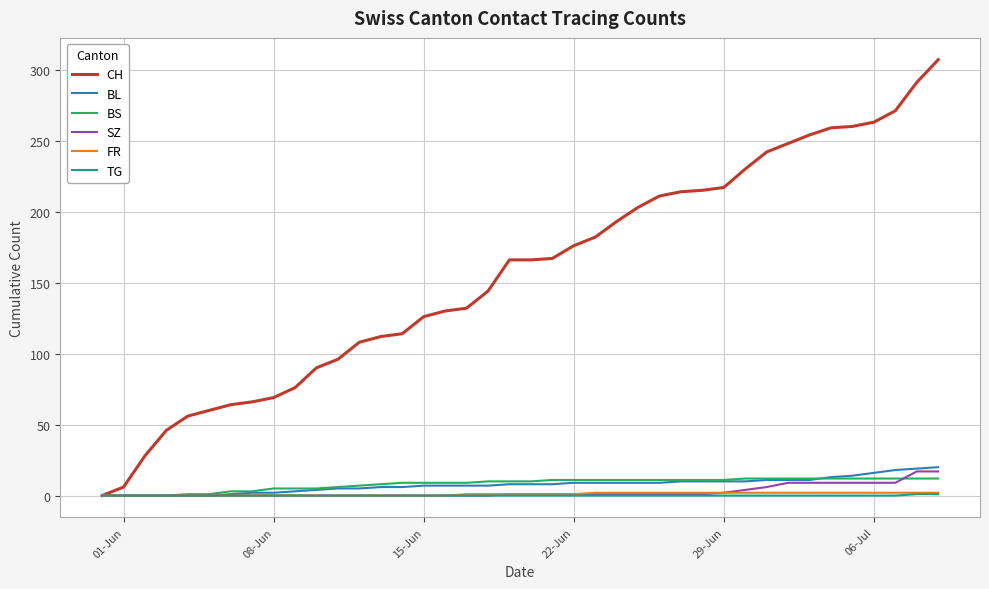

Which series has the largest total across all categories?

CH